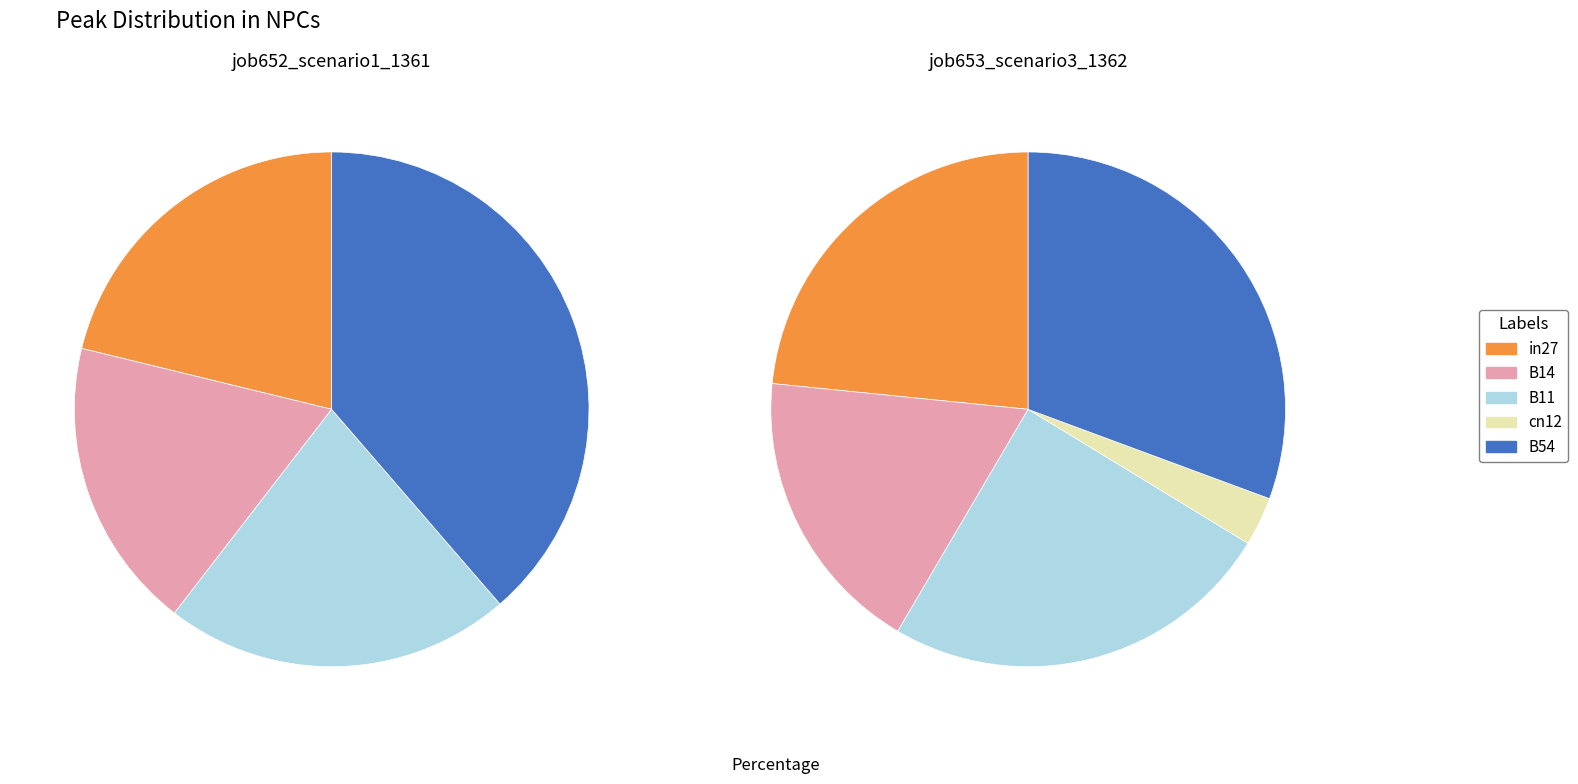

Does any single category account for the majority?

No